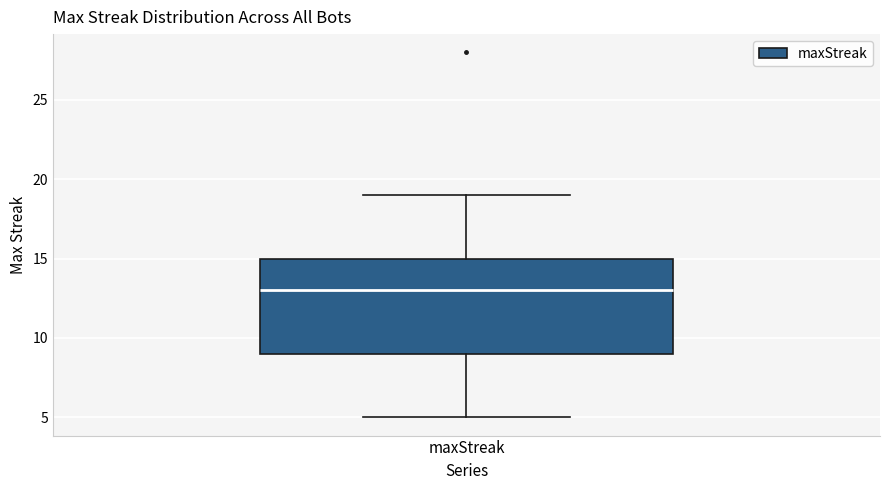

Where does the upper whisker of the box for maxStreak end on the y-axis? The values are not printed on the chart, so give them approximately, as read against the axis.

19